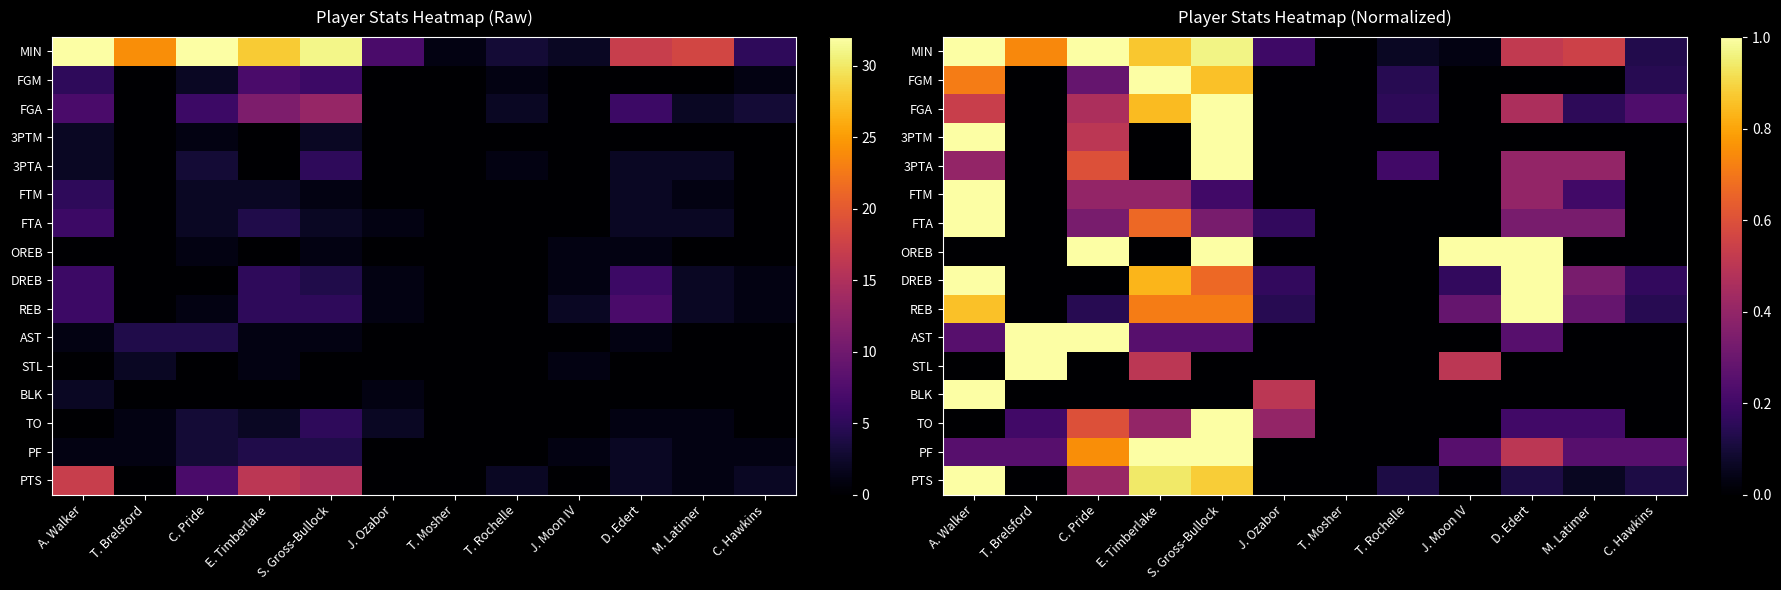

What is the difference between the maximum and second lowest values in the 3PTA series?

1.0